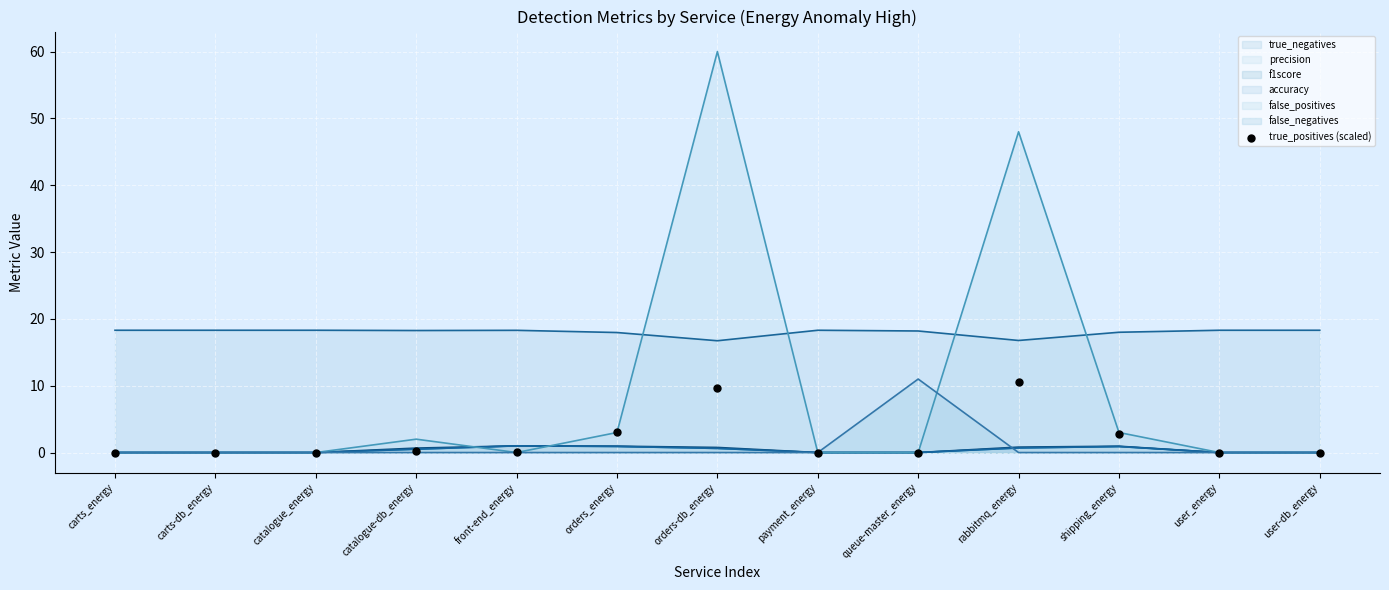

What is the change in value from orders-db_energy to payment_energy?

-9.7